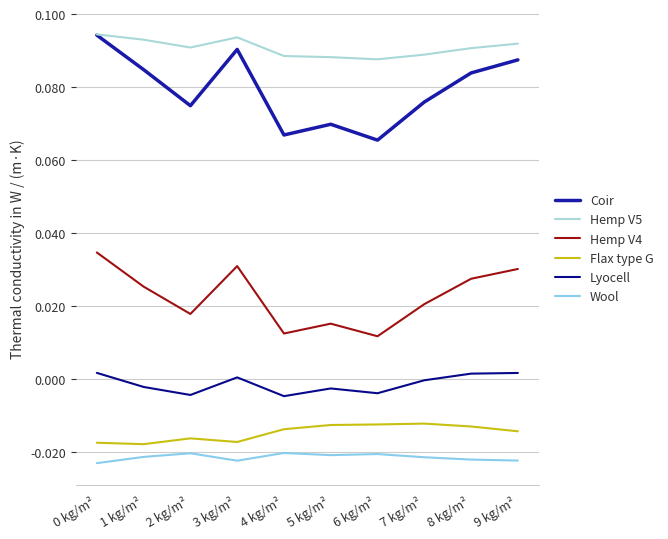

Is it true that Hemp V4 equals 0.0 at 0 kg/m²?

True